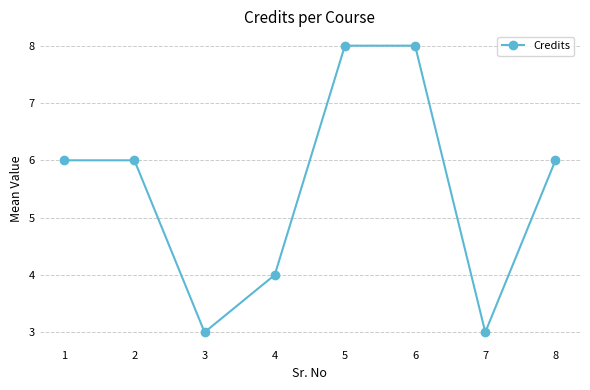

What is the difference between the second highest and second lowest values?

5